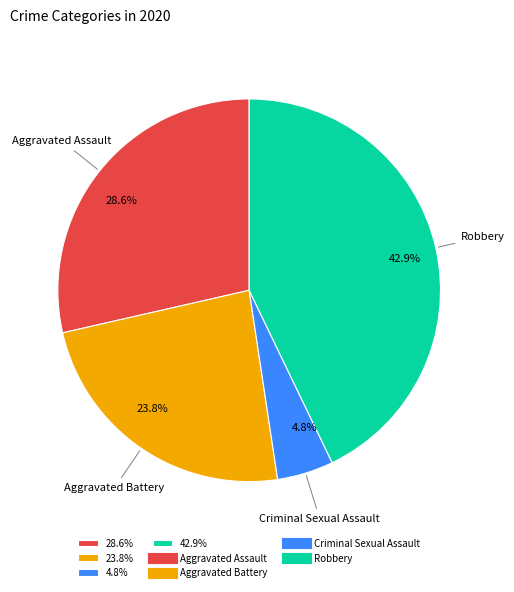

Is the sum of 23.8% and 42.9% greater than half?

Yes